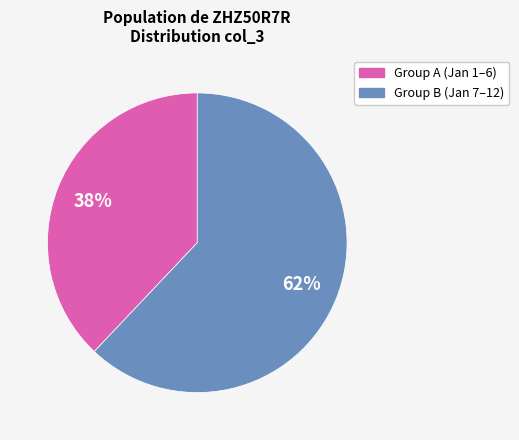

Is there a majority slice in this chart?

Yes